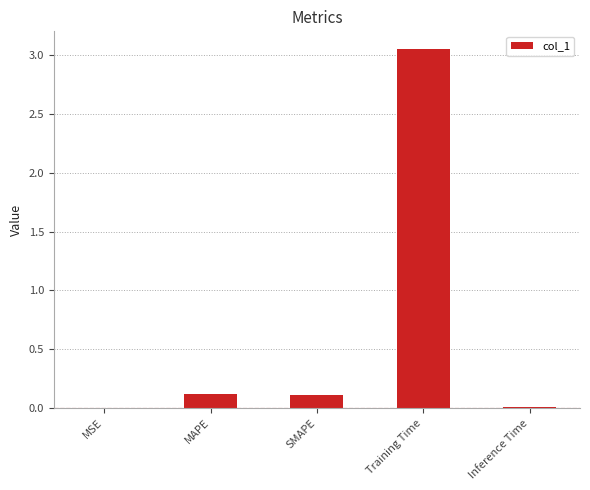

The value at MSE is 0.0. True or false?

True